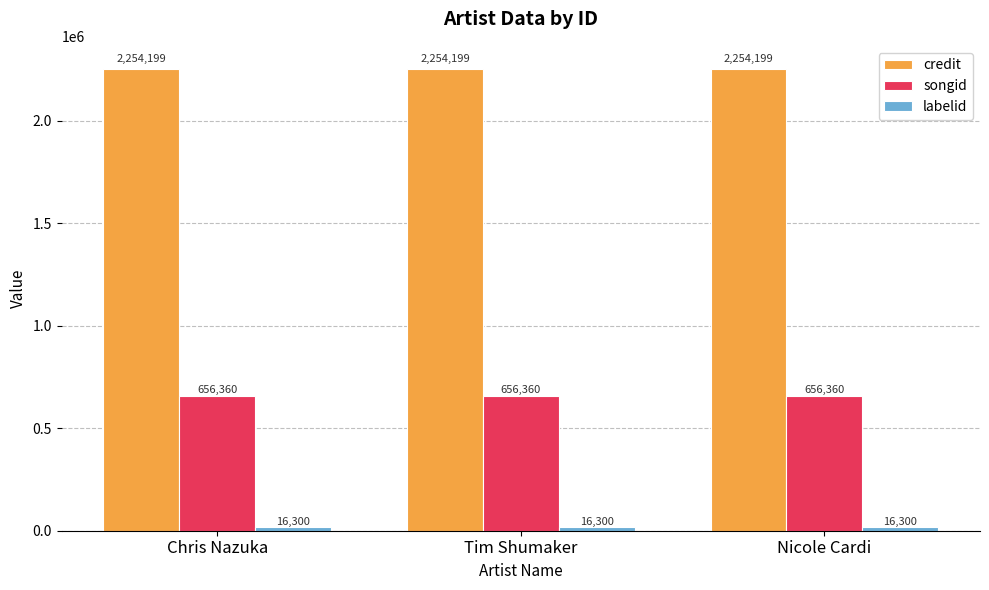

What is the sum of the credit values at Chris Nazuka and Nicole Cardi?

4508398